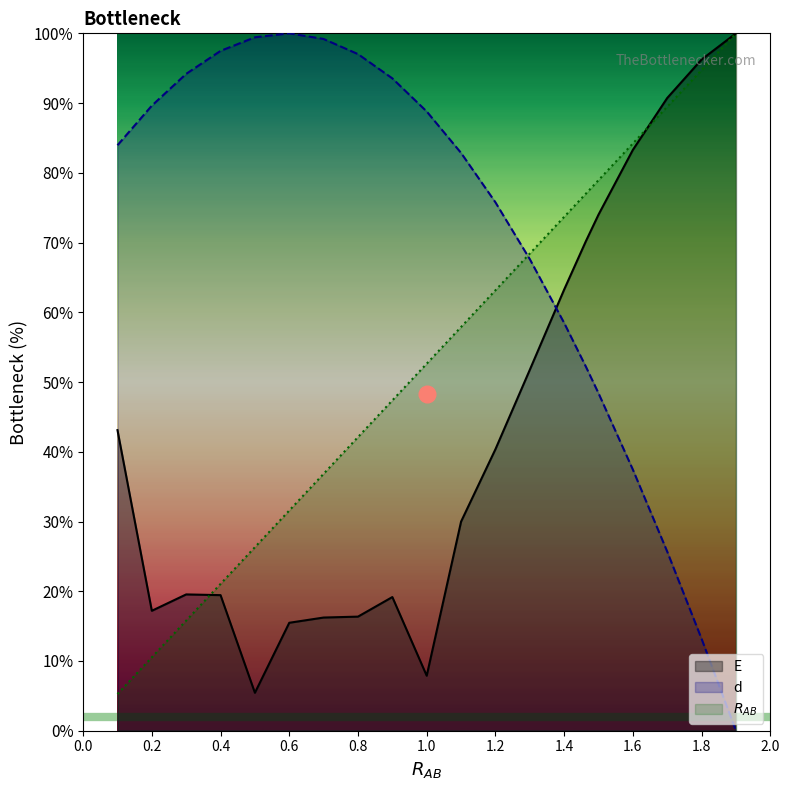

What is the average value of the d series?

70.2